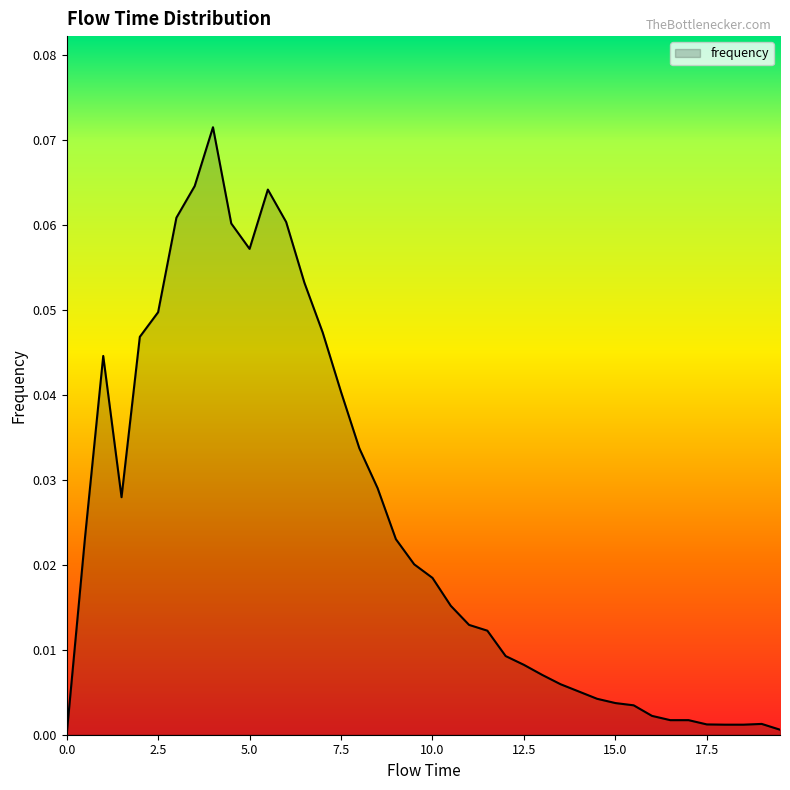

Count the number of categories in the chart.

40